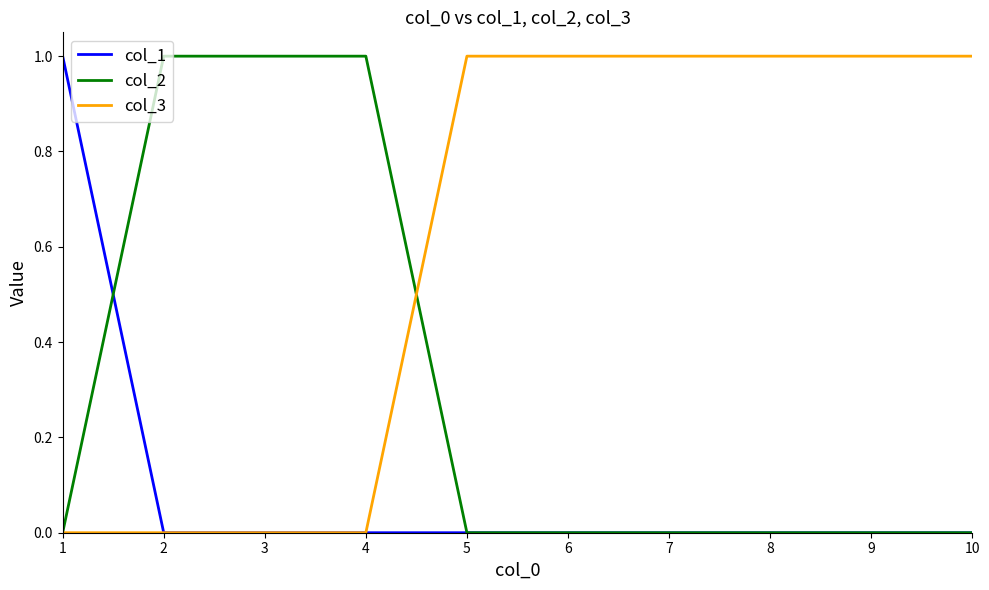

True or false: col_2 has a value of 0 at 7.

True